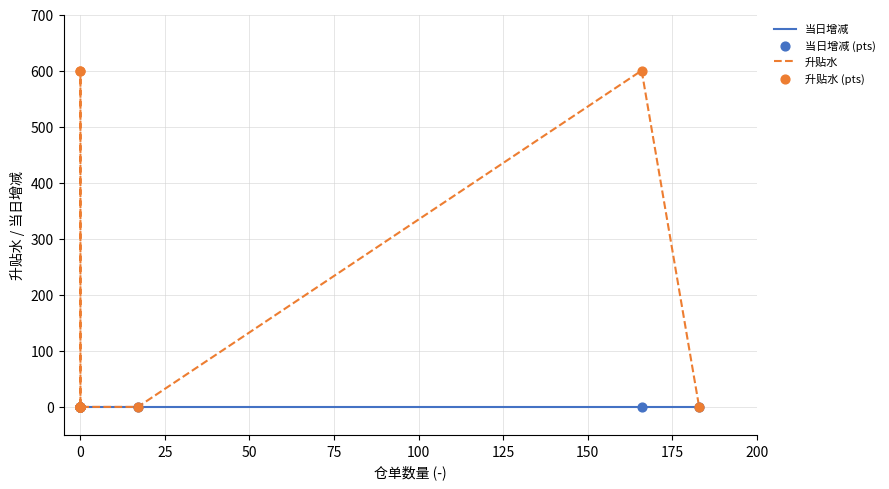

Which series has the largest Y range (max minus min)?

升贴水